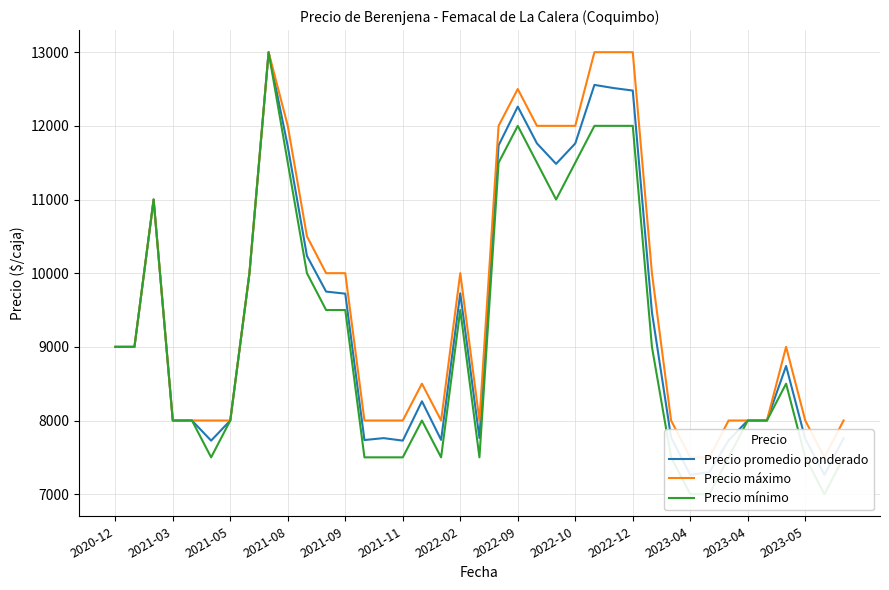

How many values in the Precio promedio ponderado series are below 8740?

19